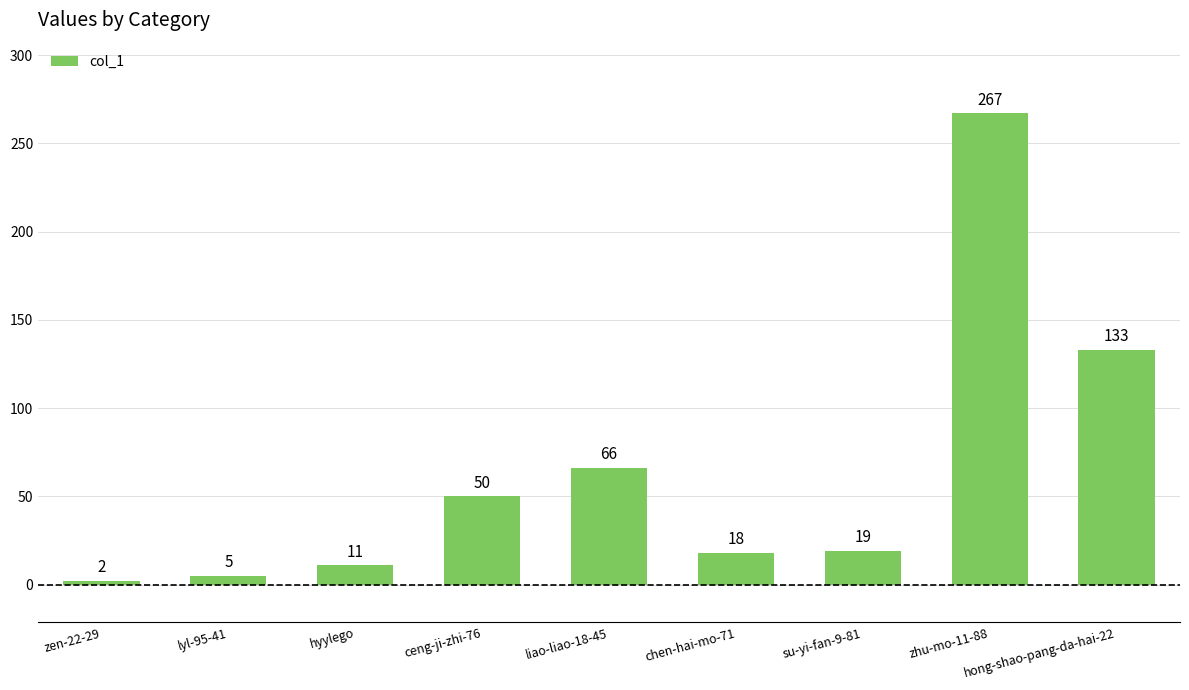

List the labels in order of value, smallest first.

zen-22-29, lyl-95-41, hyylego, chen-hai-mo-71, su-yi-fan-9-81, ceng-ji-zhi-76, liao-liao-18-45, hong-shao-pang-da-hai-22, zhu-mo-11-88